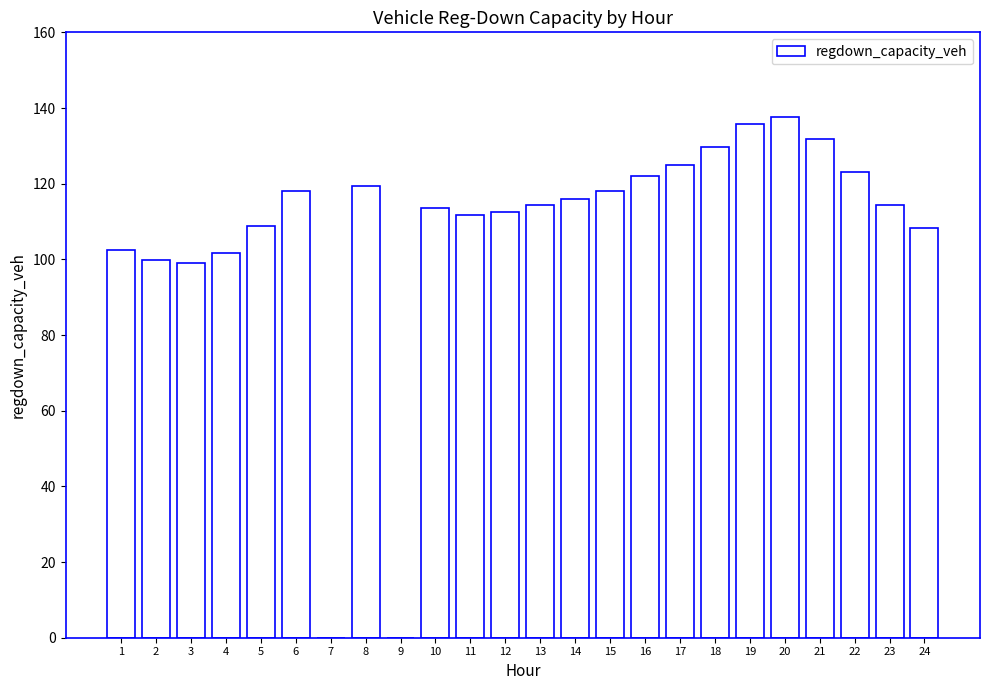

What is the sum of the values at 2 and 21?

231.8